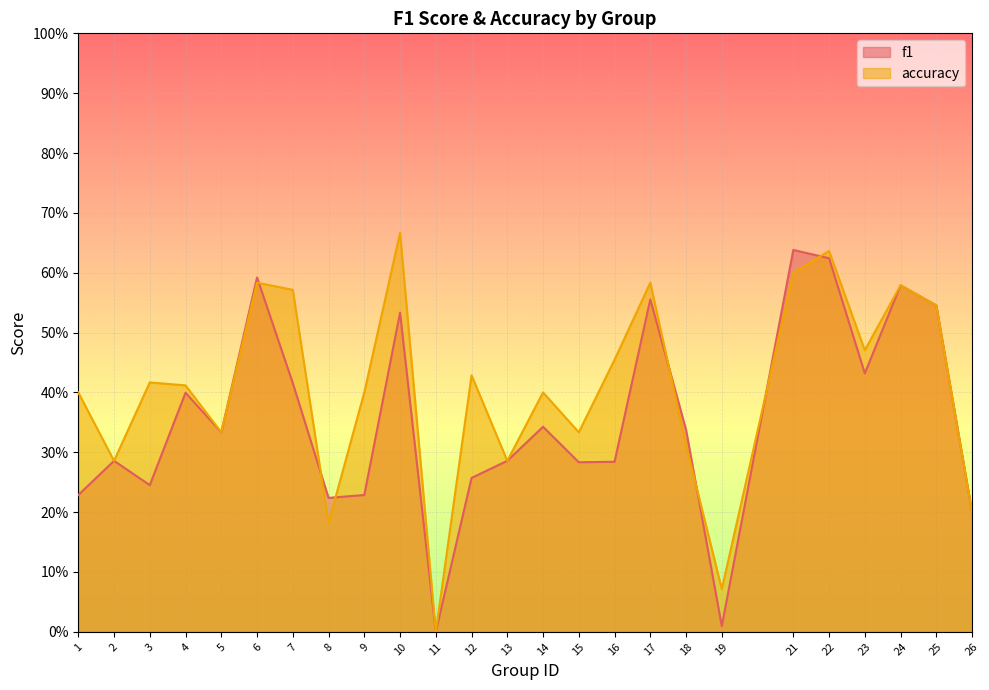

True or false: accuracy has more than 1 points higher than both neighbors.

True